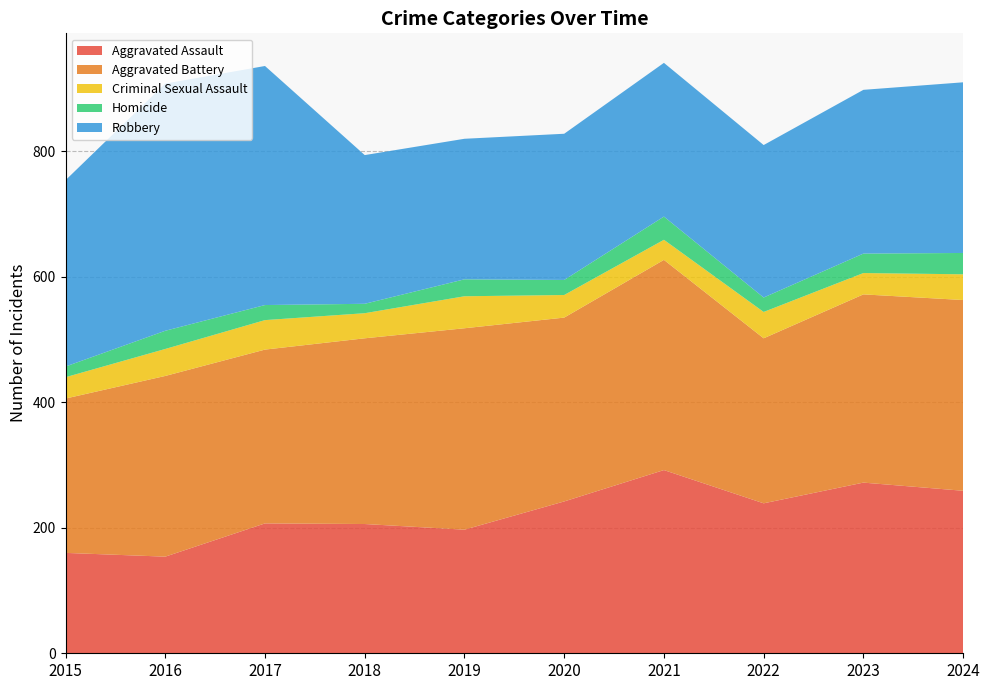

Reading left to right, transcribe all the data shown in this chart.

Aggravated Assault: 160	154	207	206	197	242	292	239	272	259
Aggravated Battery: 246	288	277	296	321	293	335	263	300	304
Criminal Sexual Assault: 34	43	47	40	51	36	32	42	34	41
Homicide: 17	29	24	15	27	24	37	23	31	34
Robbery: 297	394	381	237	224	233	245	243	261	272